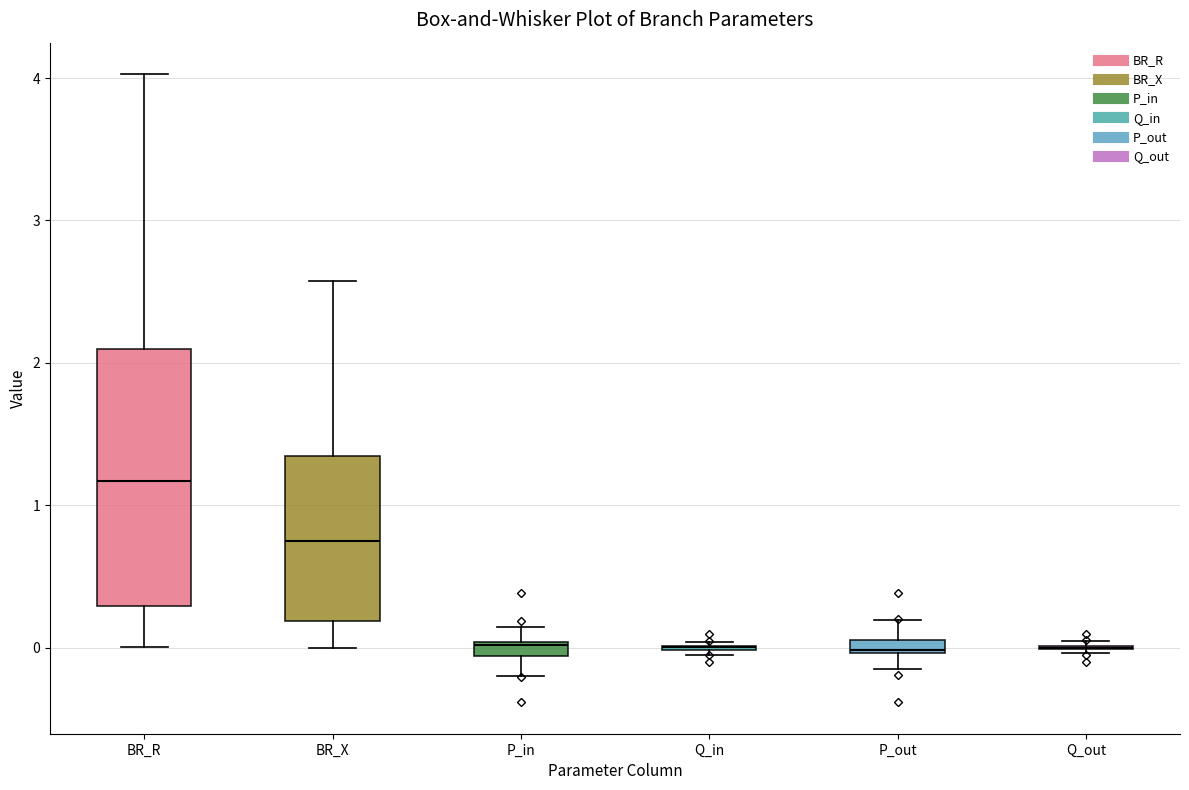

Which box is the tallest, from its lower edge to its upper edge?

BR_R